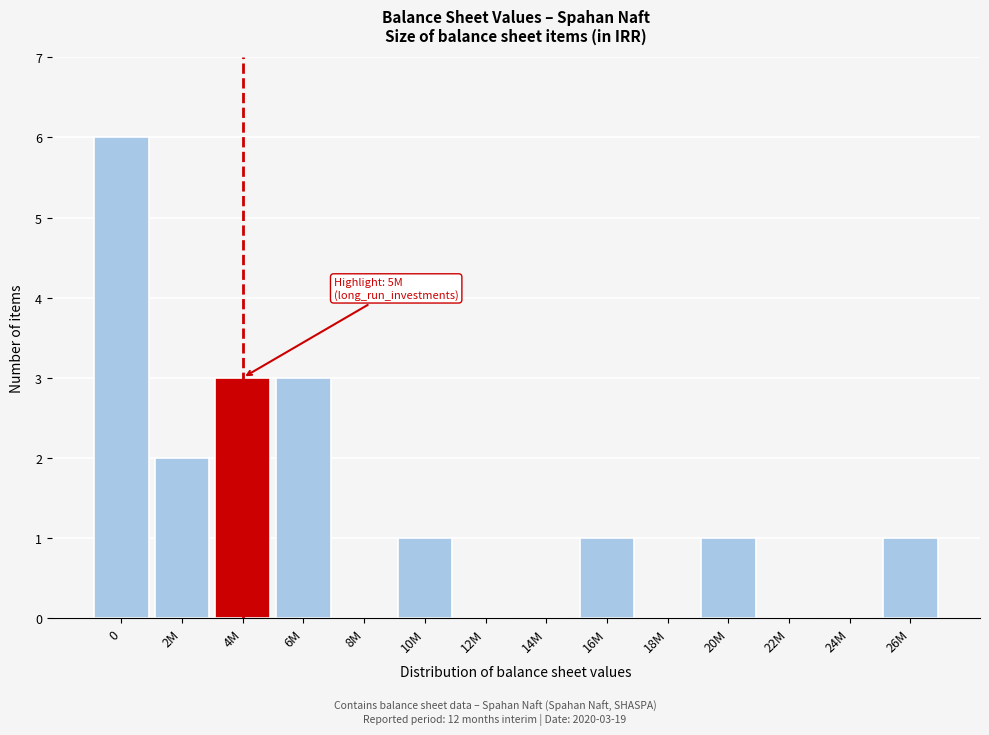

Reading left to right, list all the values displayed in this chart.

0=6	2M=2	4M=3	6M=3	8M=0	10M=1	12M=0	14M=0	16M=1	18M=0	20M=1	22M=0	24M=0	26M=1